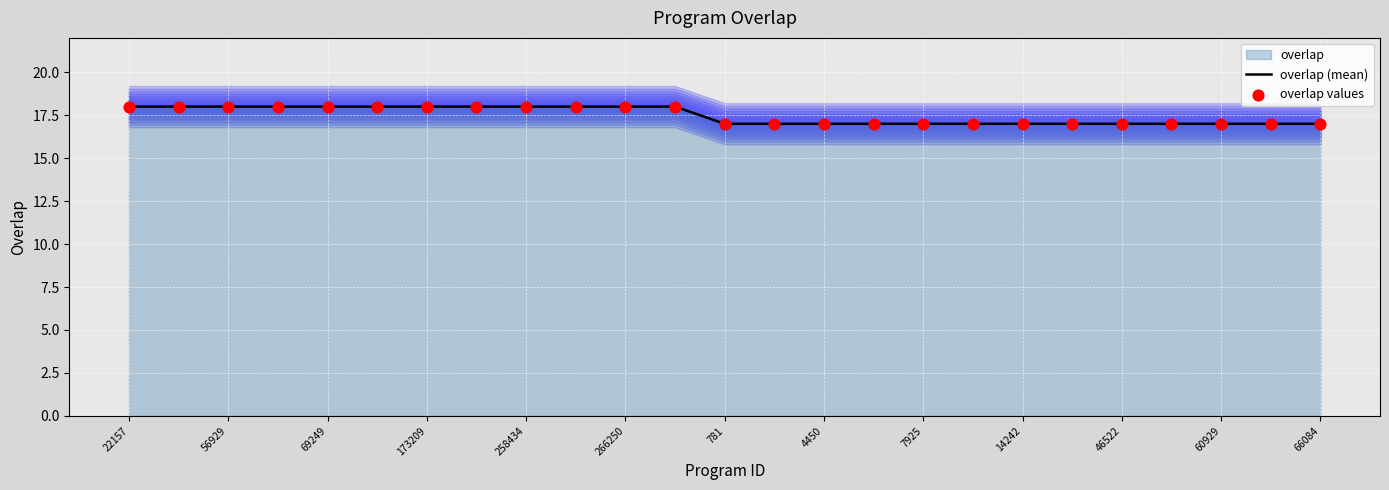

Which series reaches the maximum Y coordinate?

overlap (mean)